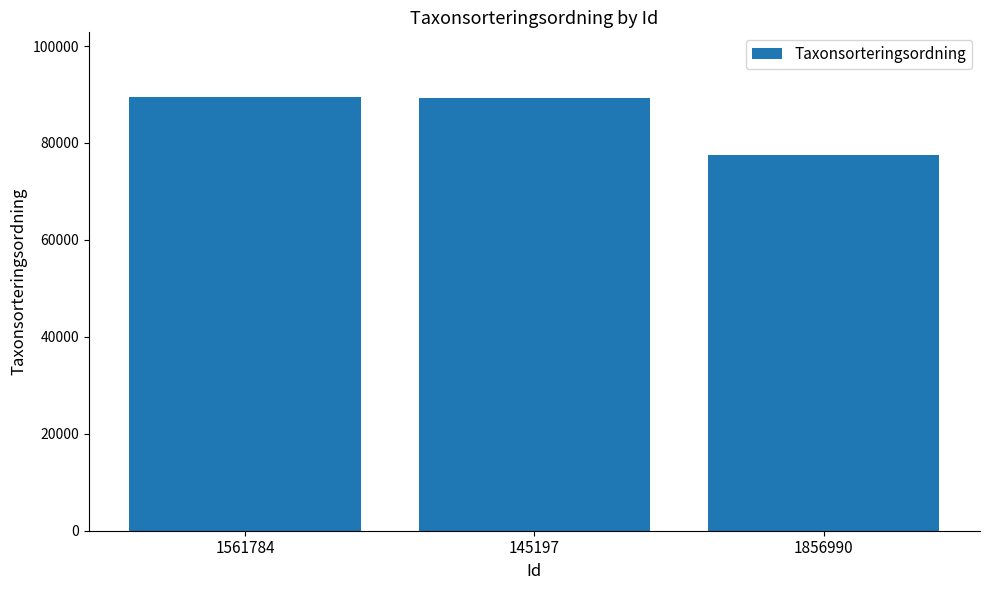

What is the value of the 1st bar from the left?

89410